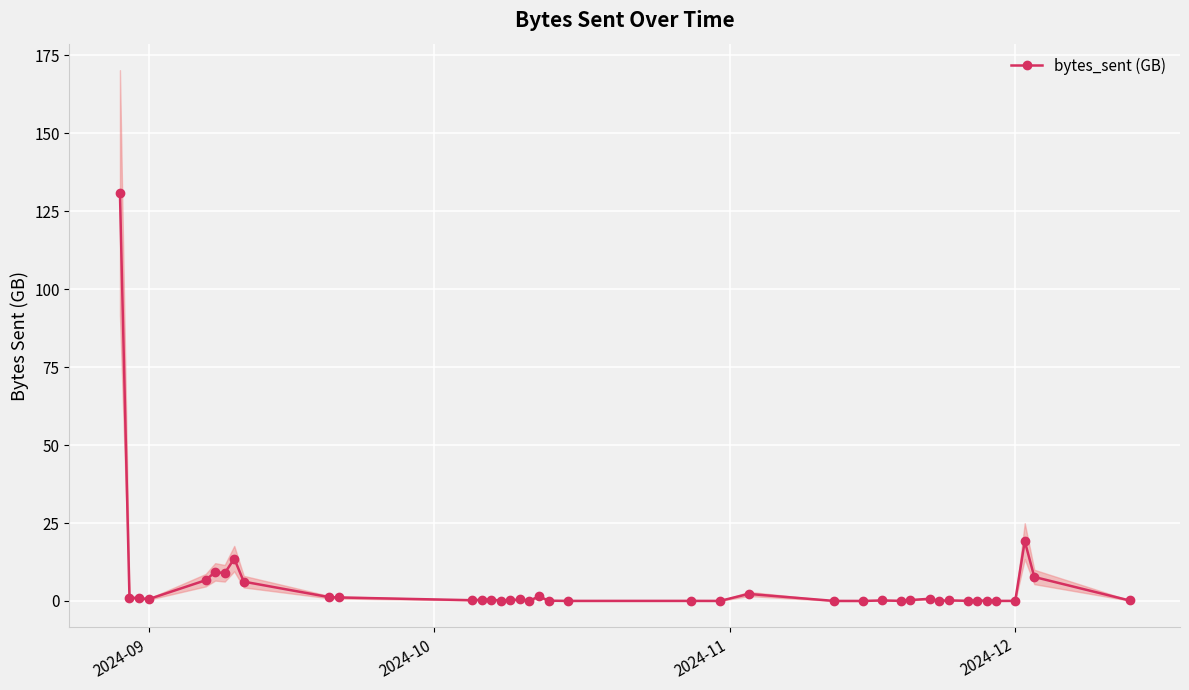

True or false: bytes_sent (GB) has more than 1 interior local peaks.

True